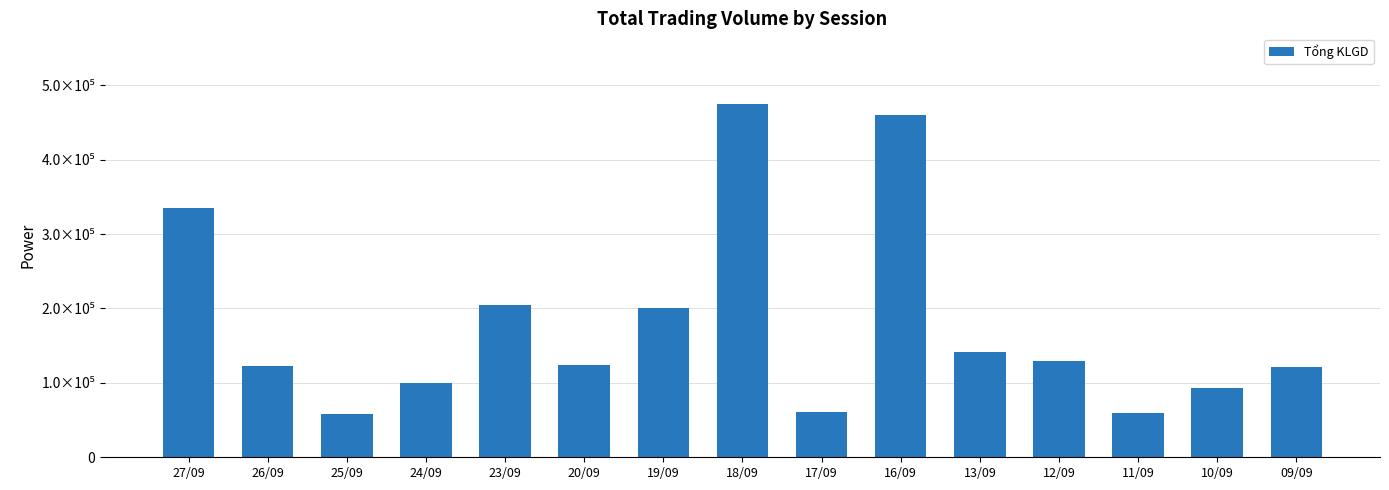

Is it true that the value at 26/09 is 123237?

True